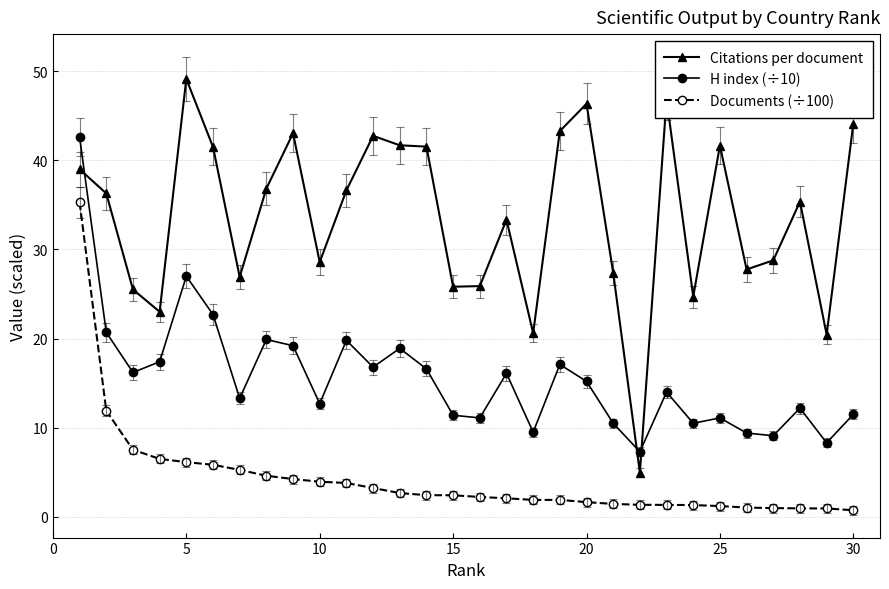

How many series are shown in this chart?

3